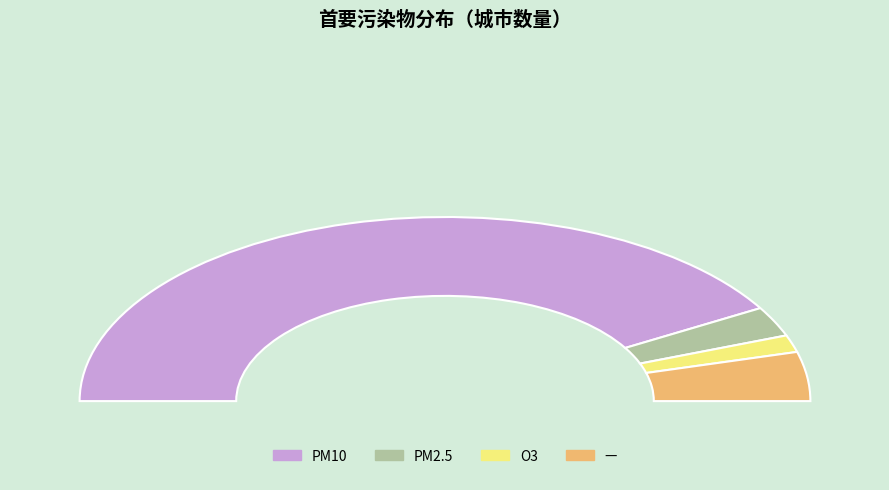

How many slices are in this pie chart?

4